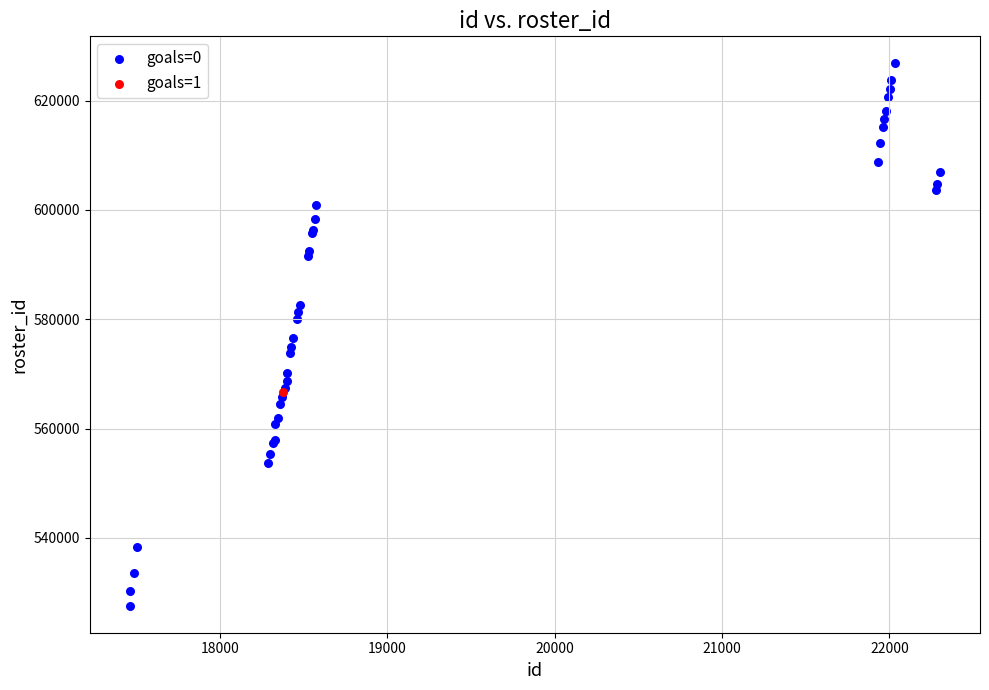

What are all the series names shown in the legend?

goals=0, goals=1